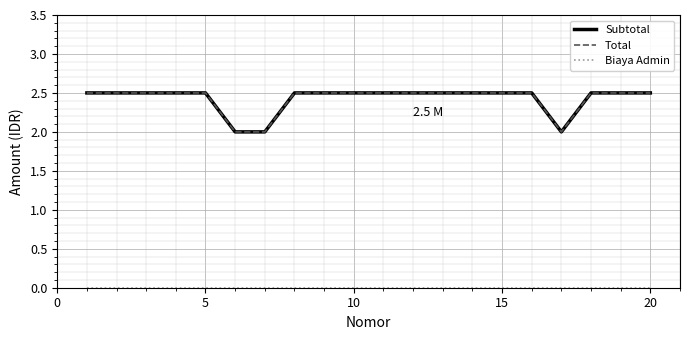

What is the sum of all Total values?

48.5